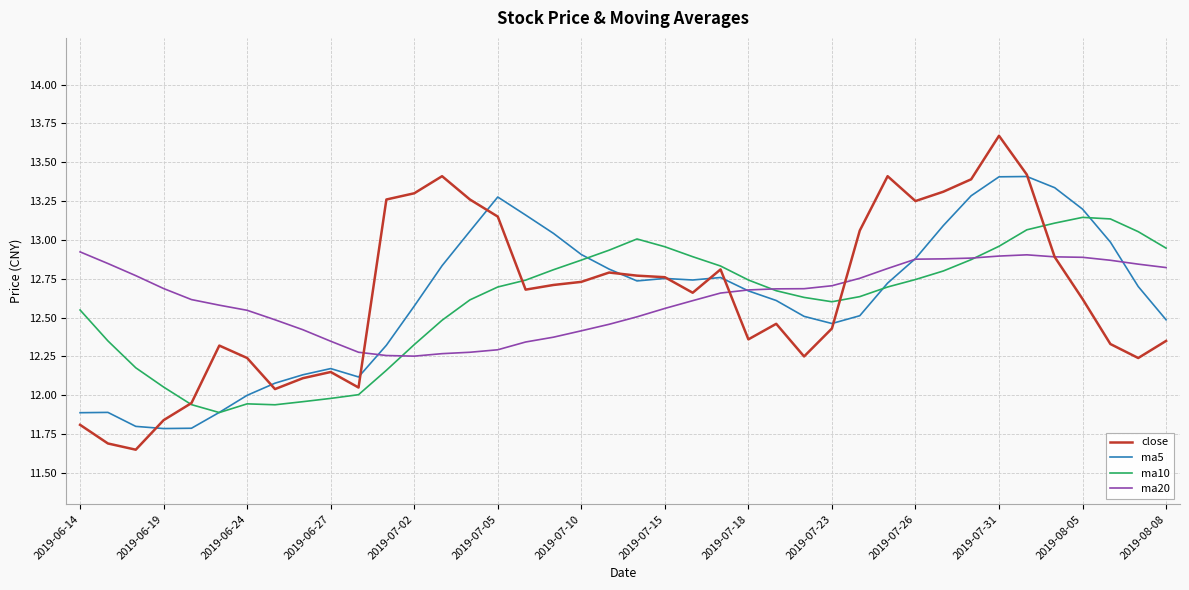

After their last crossing, which series has the higher values: close or ma20?

ma20